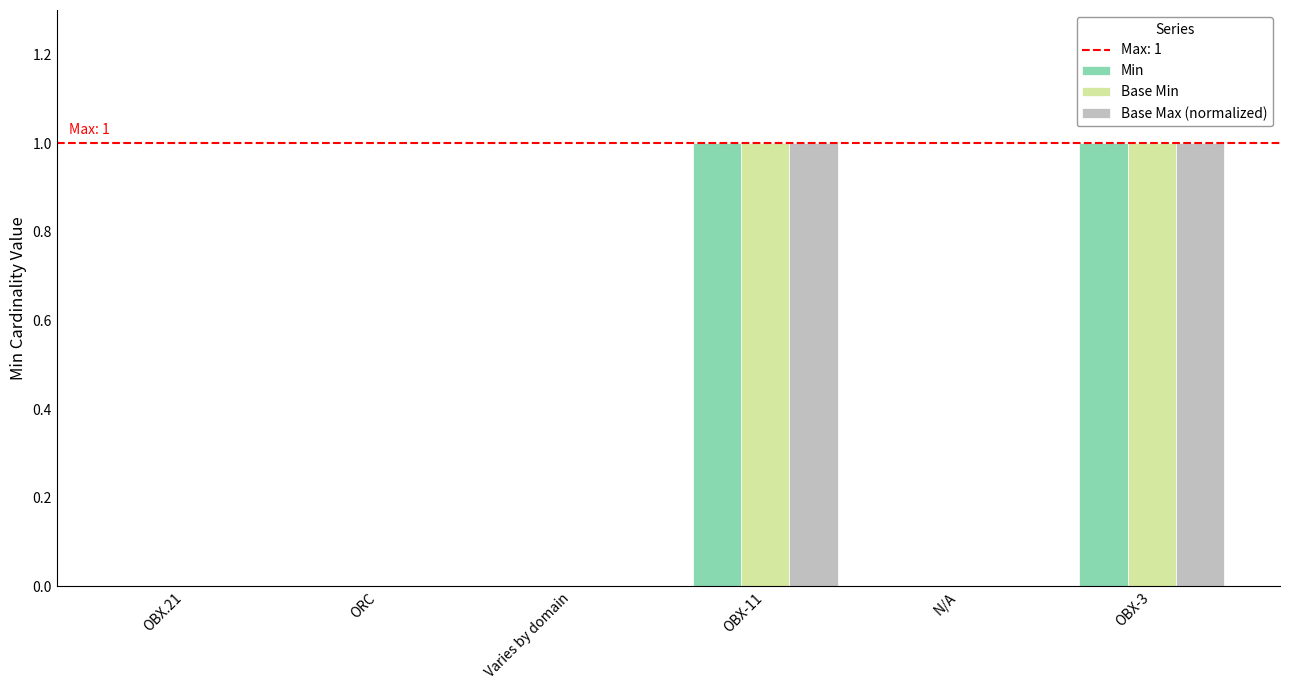

Is the value of Base Min at OBX-3 greater than the value of Base Max (normalized) at OBX.21?

Yes